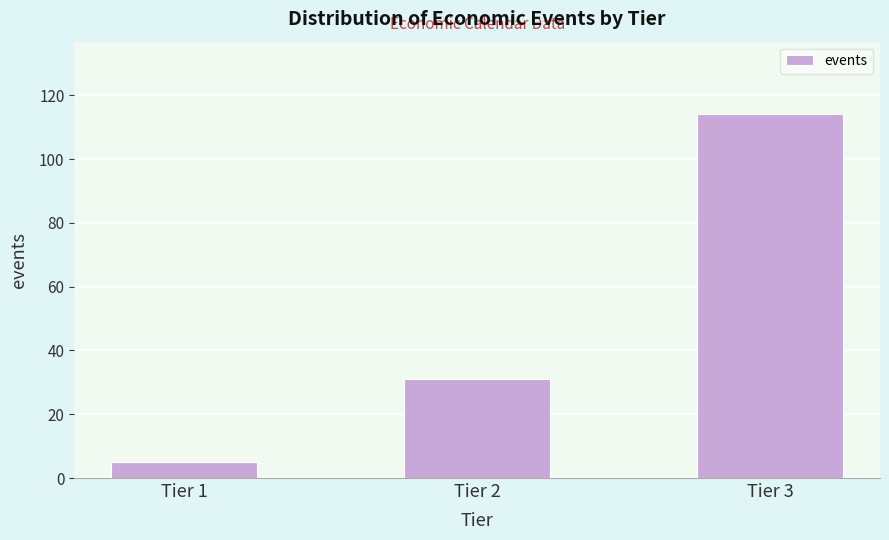

Reading left to right, what are all the values shown in this chart?

5	31	114